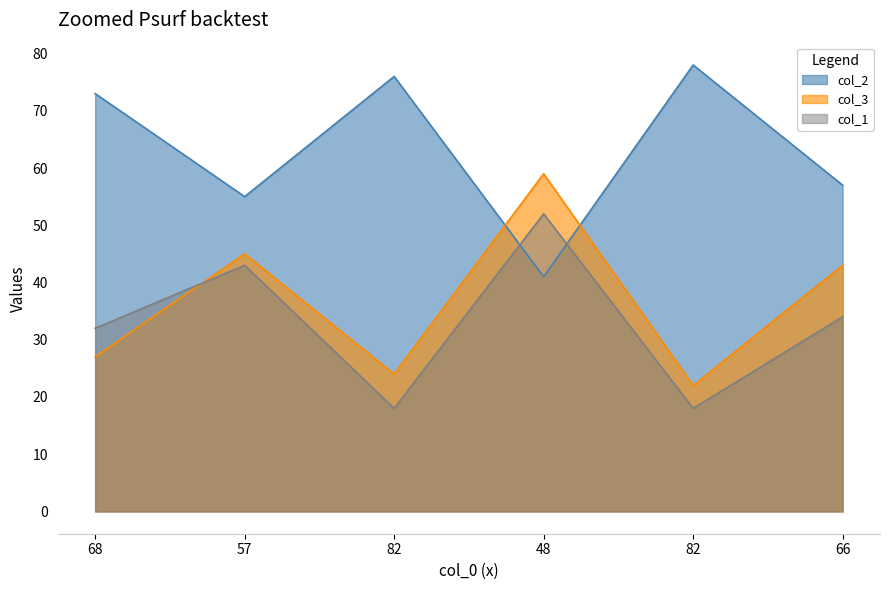

True or false: col_1 and col_3 cross at least once.

True